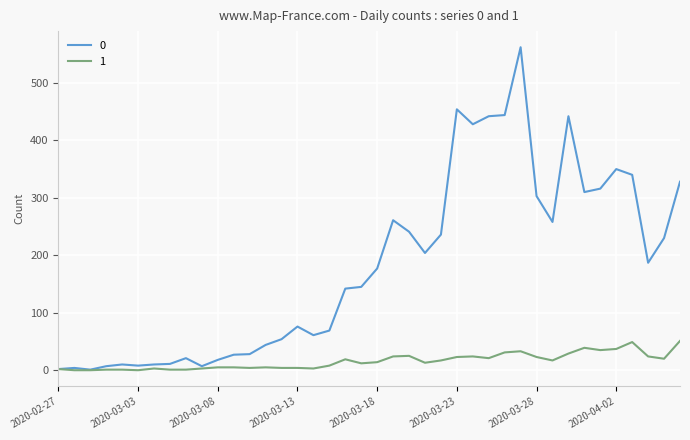

What is the greatest value displayed?

562